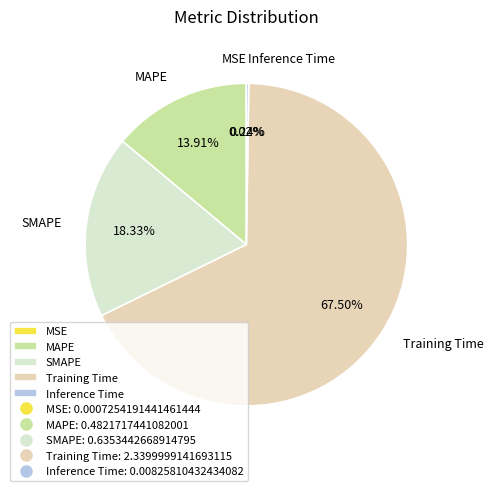

What is the largest slice in the pie chart?

Training Time